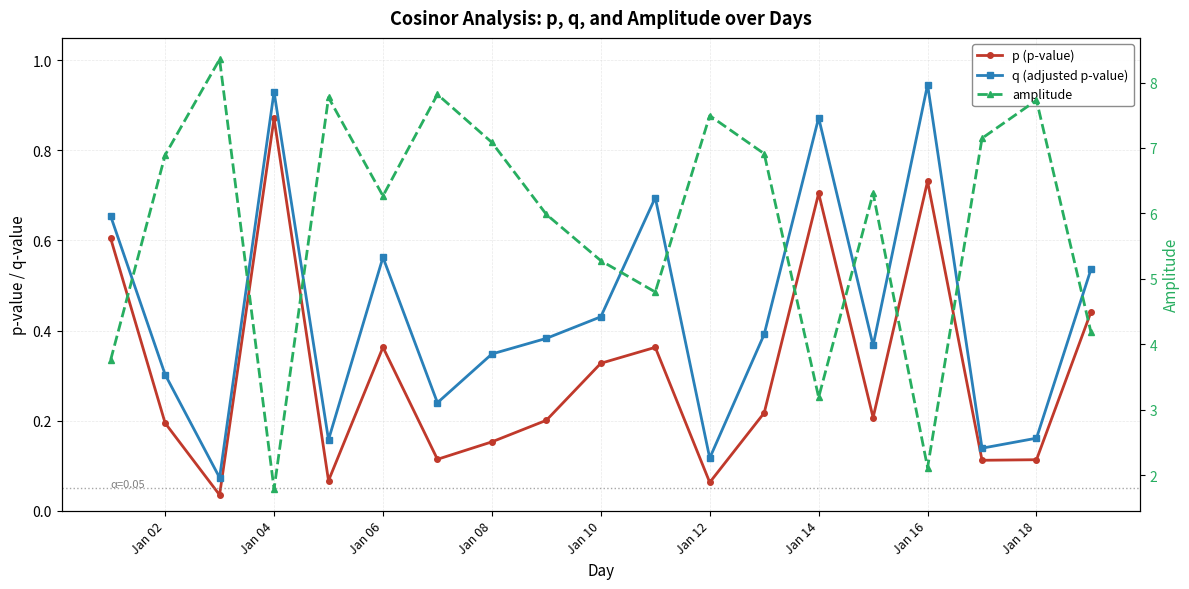

True or false: amplitude and q (adjusted p-value) cross at least once.

False